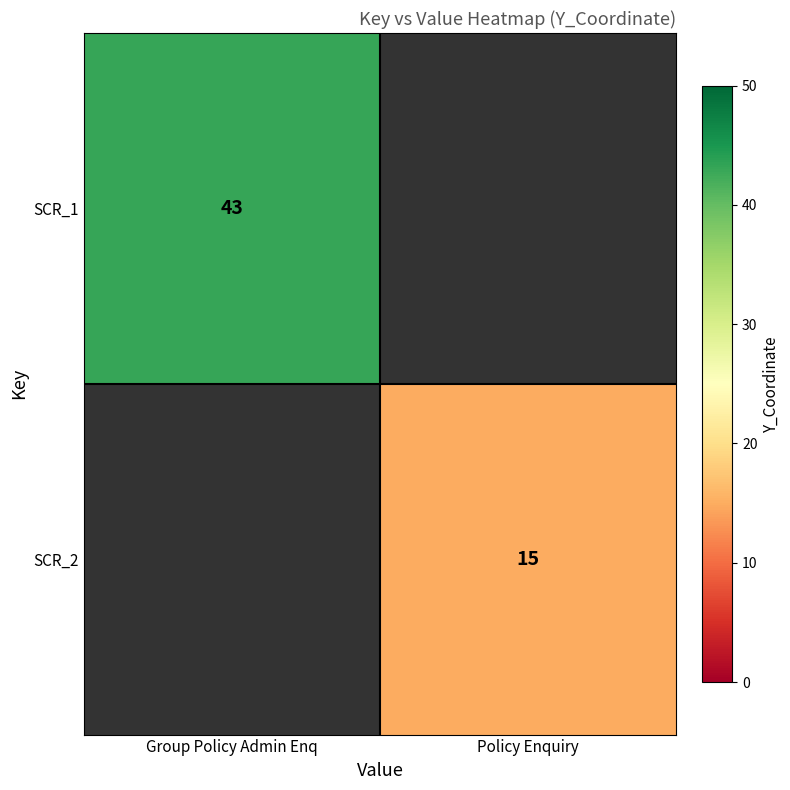

What is the greatest value displayed?

43.0